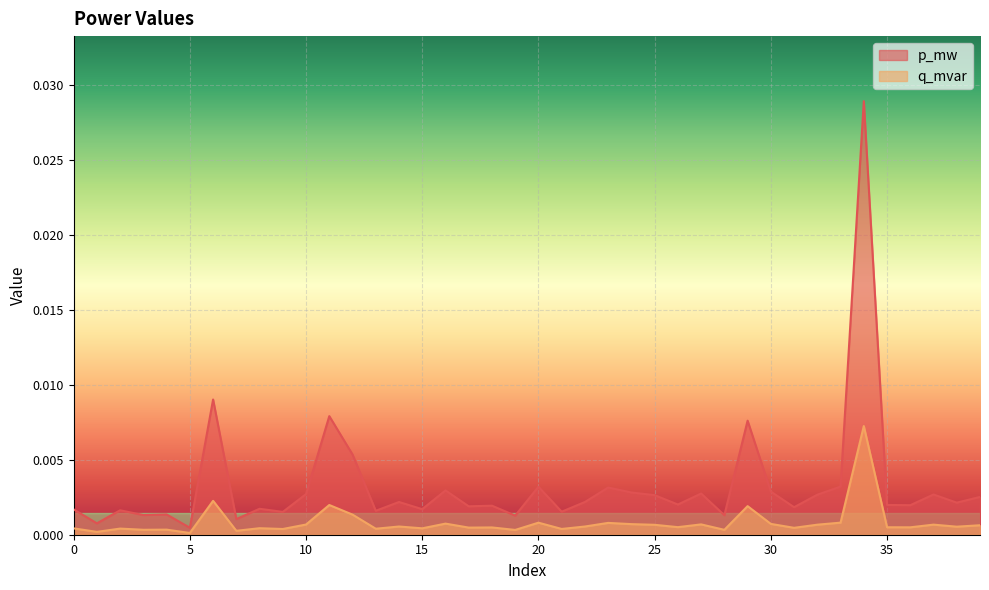

Rank the series by their maximum value, from highest to lowest.

p_mw, q_mvar